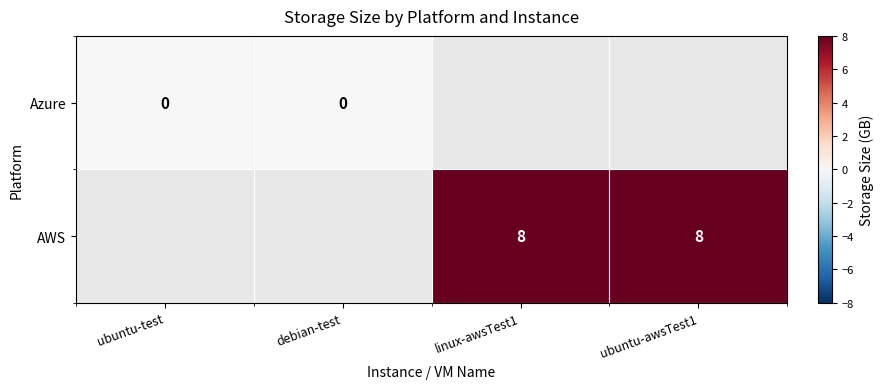

Between ubuntu-awsTest1 and debian-test, which is larger?

debian-test